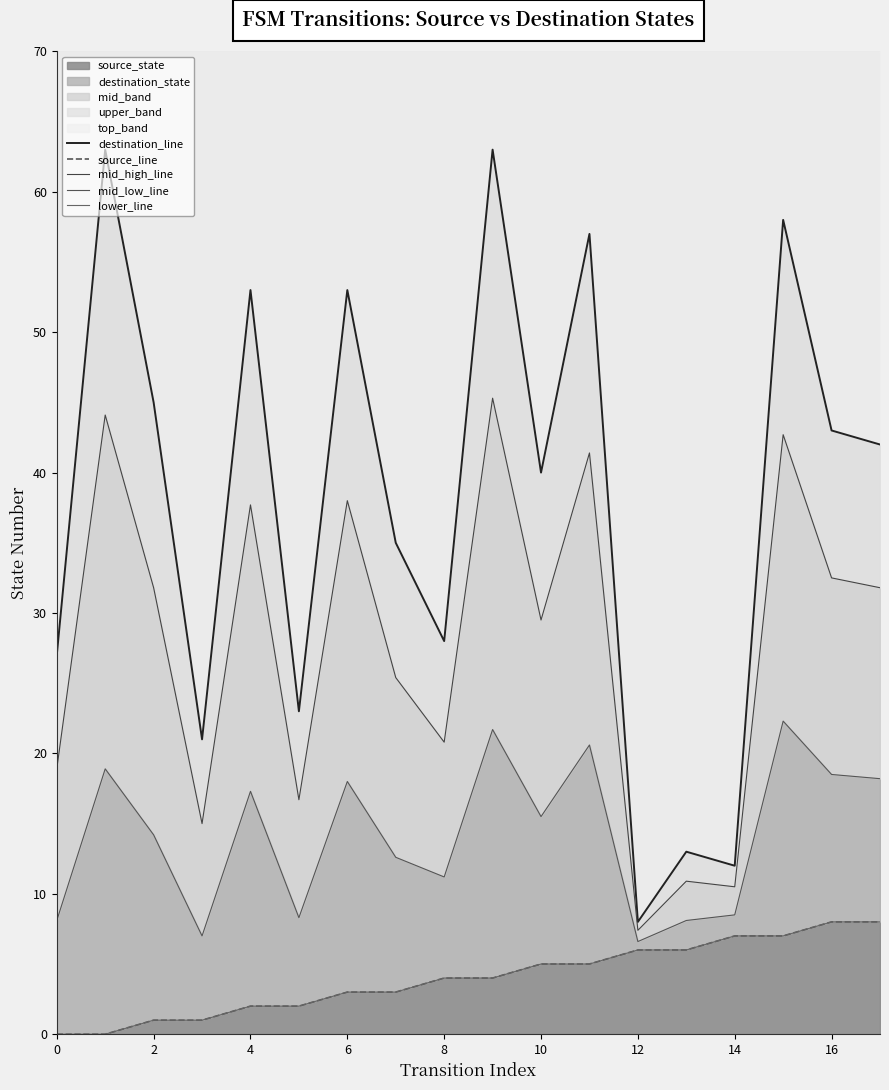

Is it true that mid_low_line equals 6.6 at 12?

True